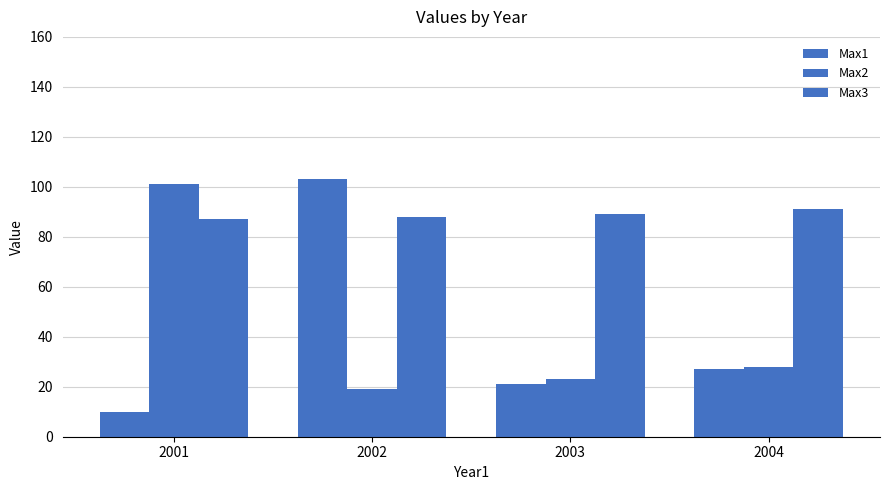

Reading left to right, list all the values displayed in this chart.

Max1: 2001=10	2002=103	2003=21	2004=27
Max2: 2001=101	2002=19	2003=23	2004=28
Max3: 2001=87	2002=88	2003=89	2004=91